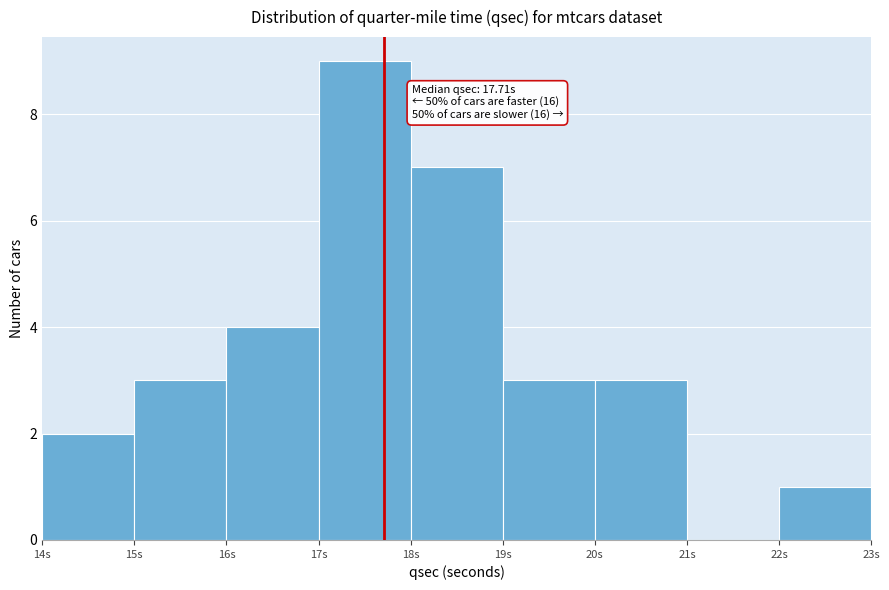

Over which range of the x-axis is the bar tallest?

17 to 18